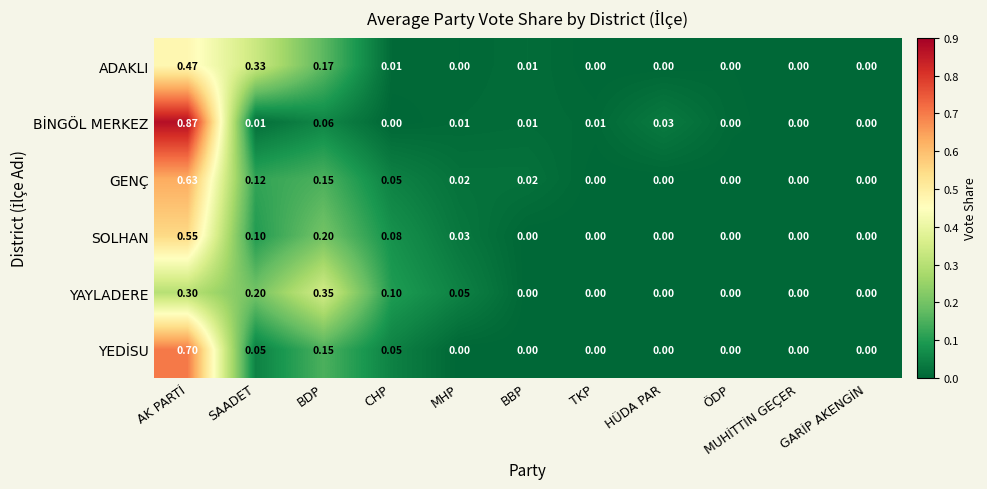

Which series changed the most between CHP and BBP?

YAYLADERE